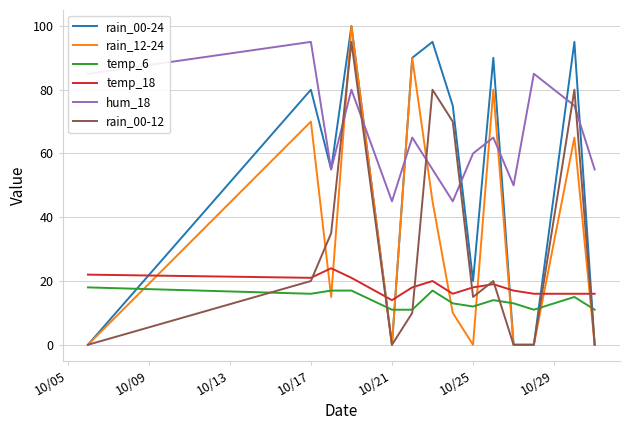

True or false: hum_18 and temp_6 intersect in this chart.

False